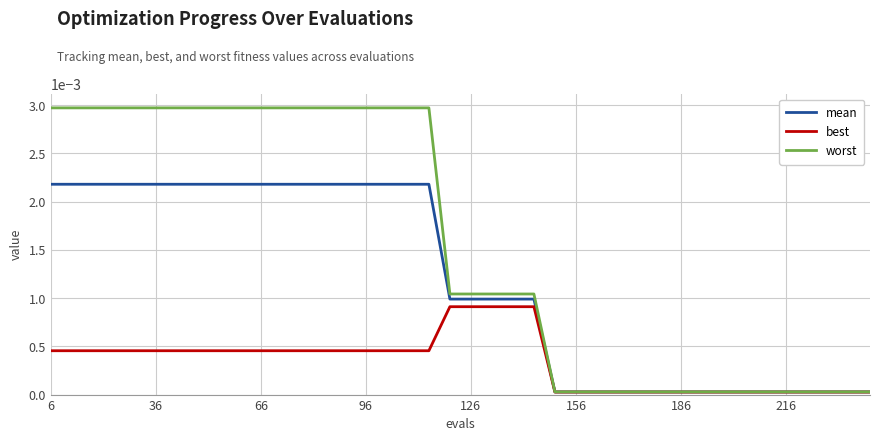

Which series has the largest range (max minus min)?

worst